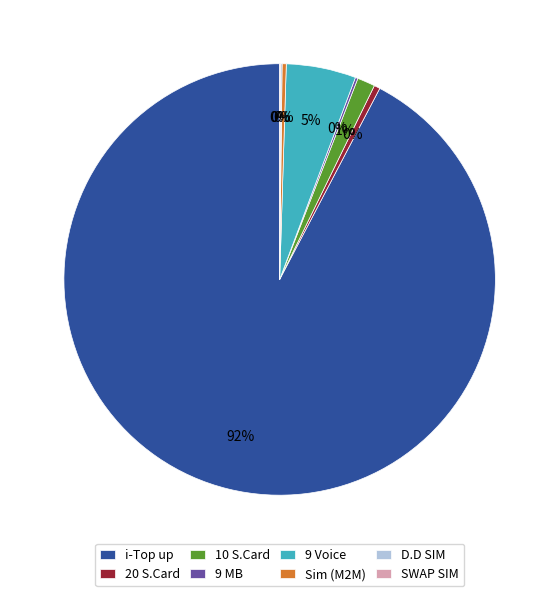

Which category has the biggest portion of the pie?

i-Top up